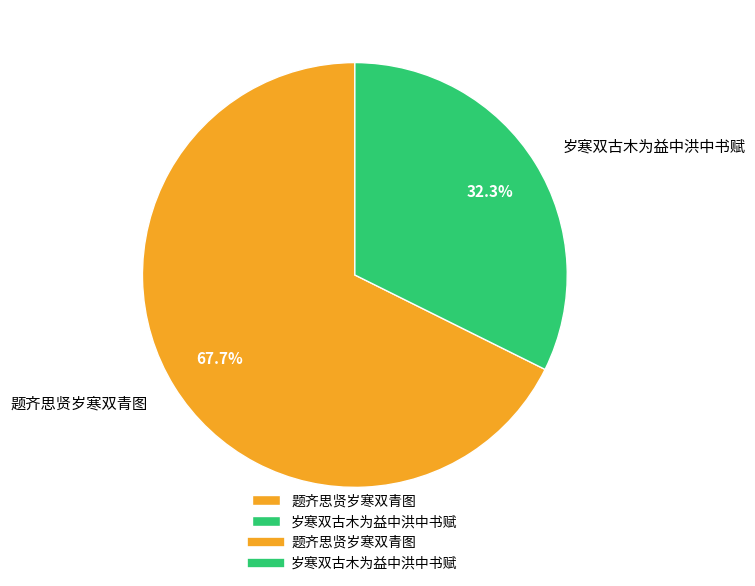

True or false: 岁寒双古木为益中洪中书赋 accounts for 23% of the total.

False